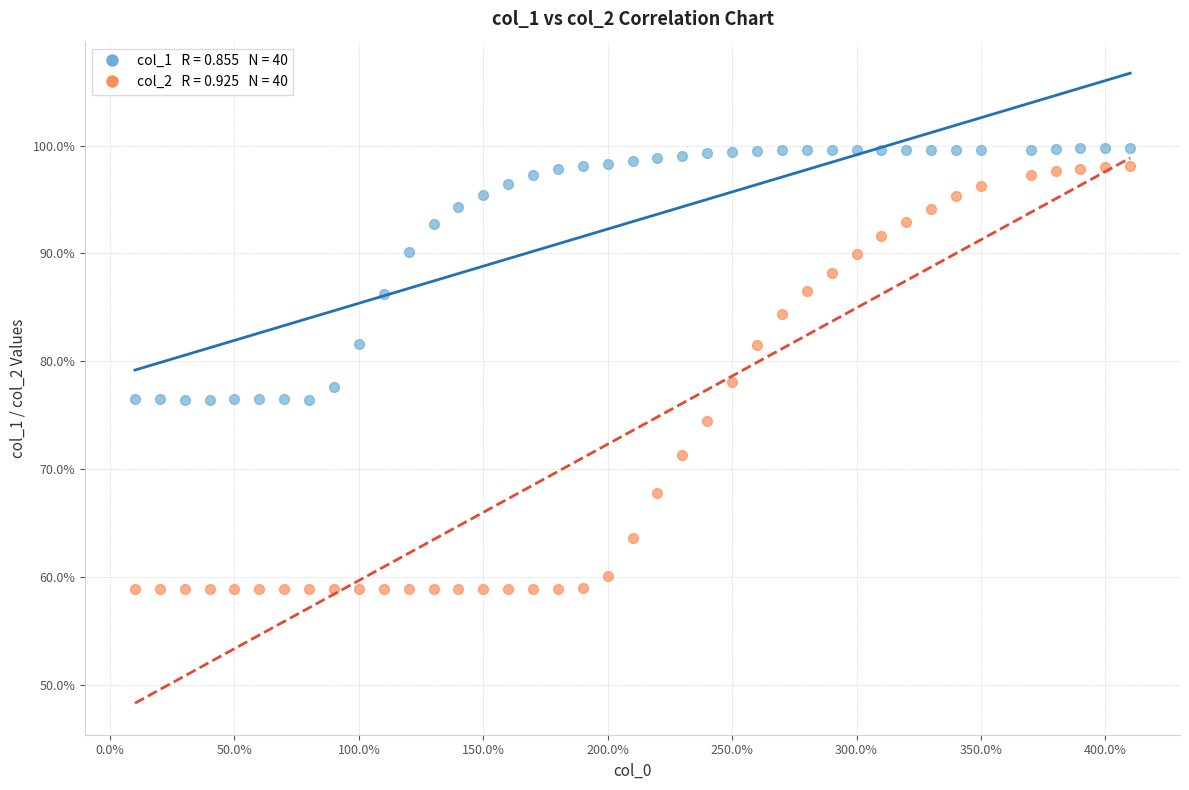

Across all data points, what is the range of X values (max minus min)?

400.0